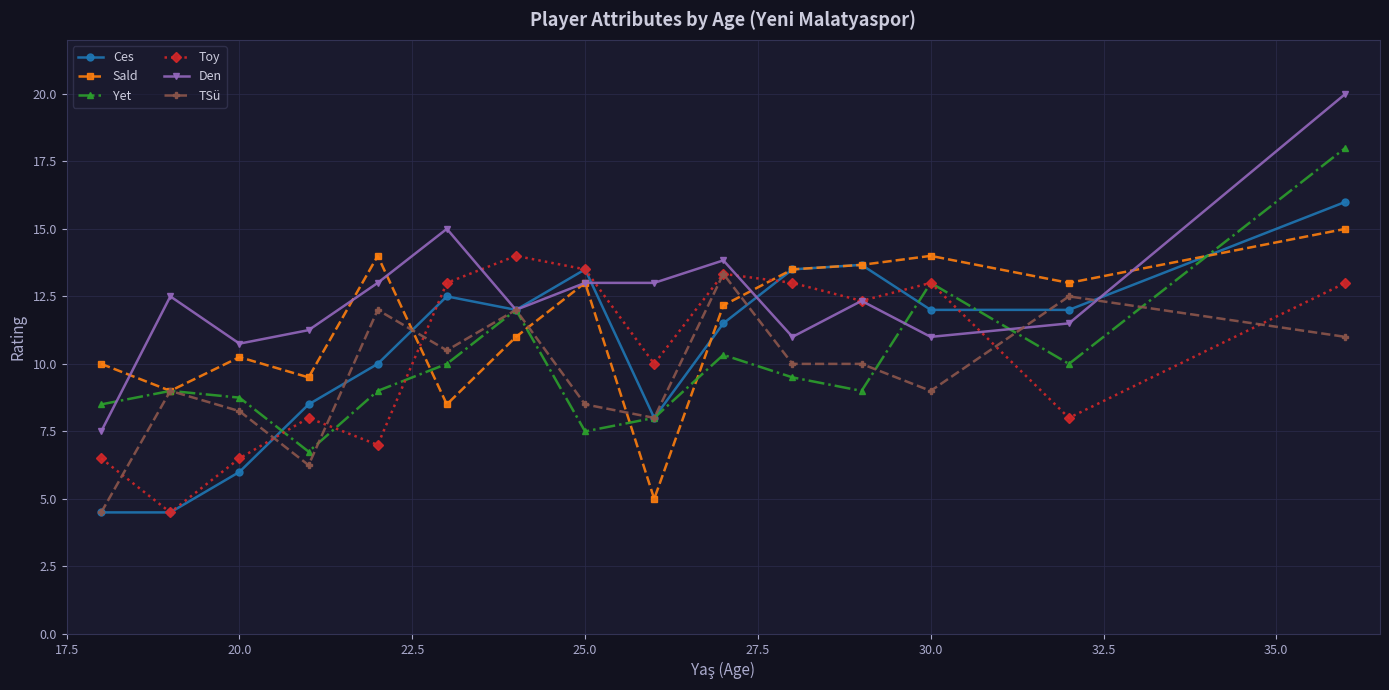

Which series has the largest range (max minus min)?

Den